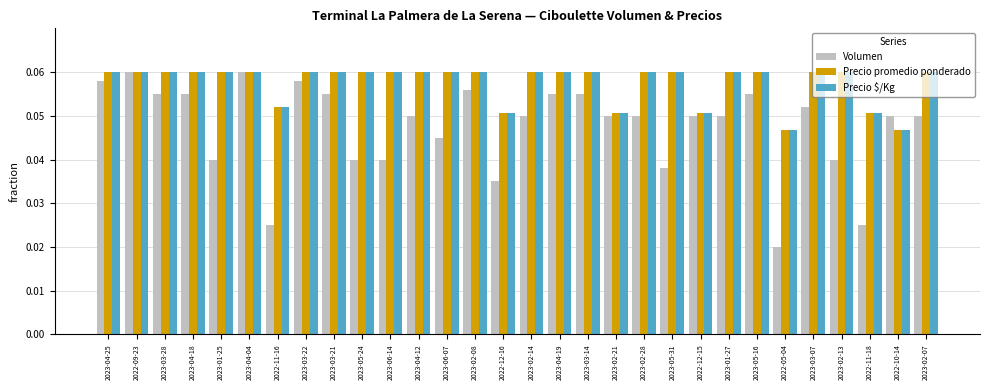

How many Volumen values are between 0 and 1?

30